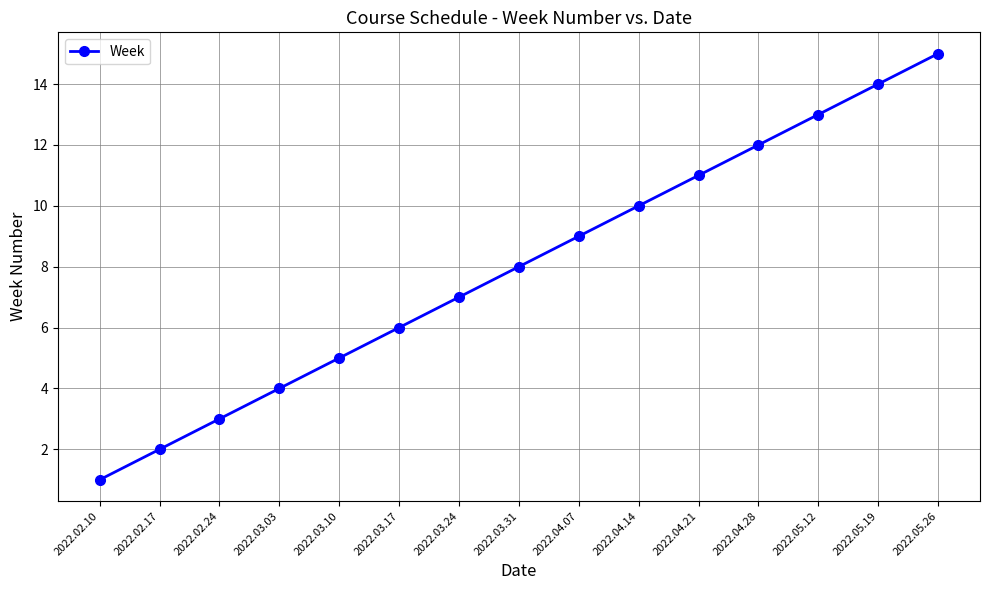

At which label is the value closest to 8?

2022.03.31